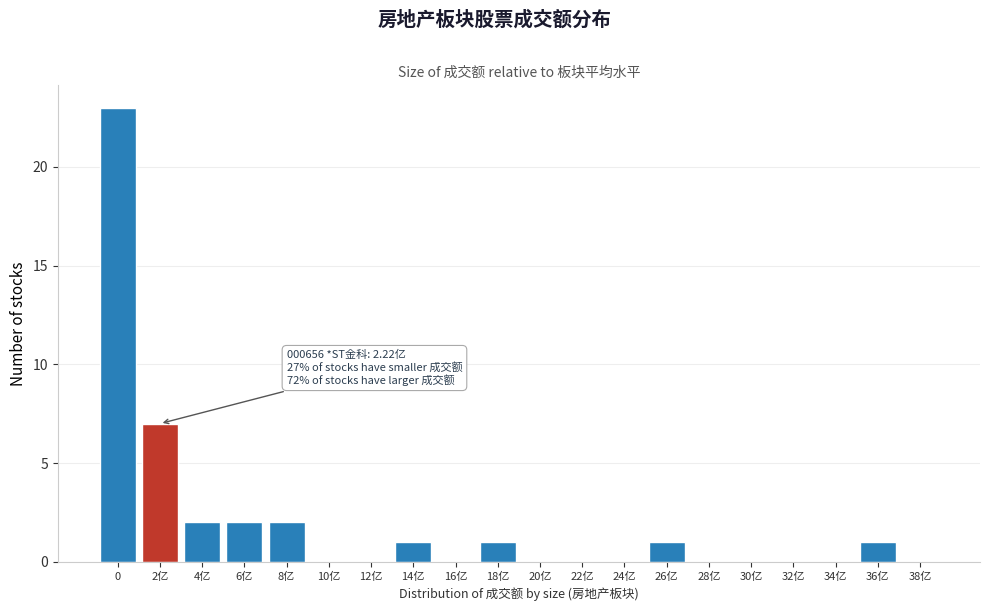

Reading left to right, list all the values displayed in this chart.

0=23	2亿=7	4亿=2	6亿=2	8亿=2	10亿=0	12亿=0	14亿=1	16亿=0	18亿=1	20亿=0	22亿=0	24亿=0	26亿=1	28亿=0	30亿=0	32亿=0	34亿=0	36亿=1	38亿=0